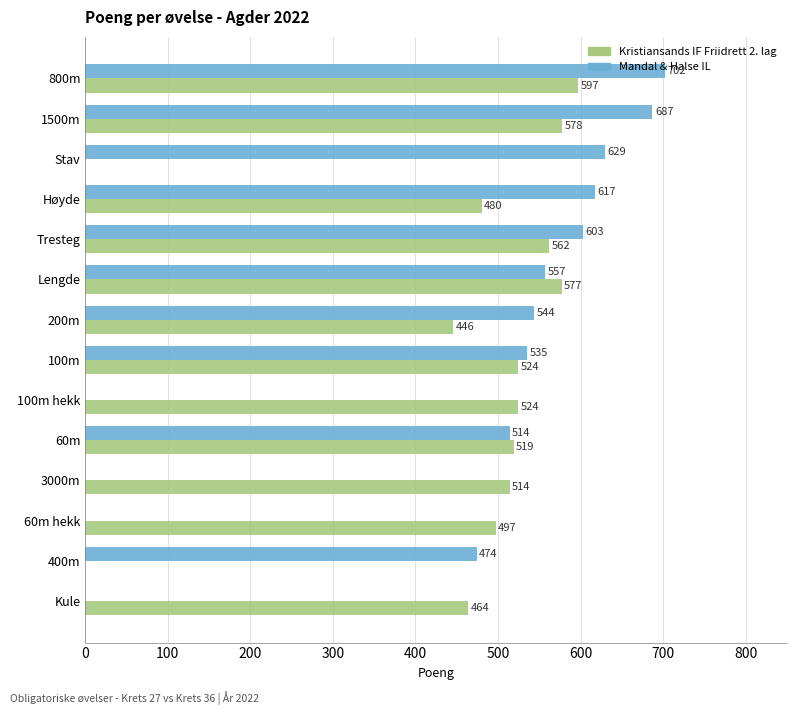

Where is Mandal & Halse IL nearest to the value 351?

400m